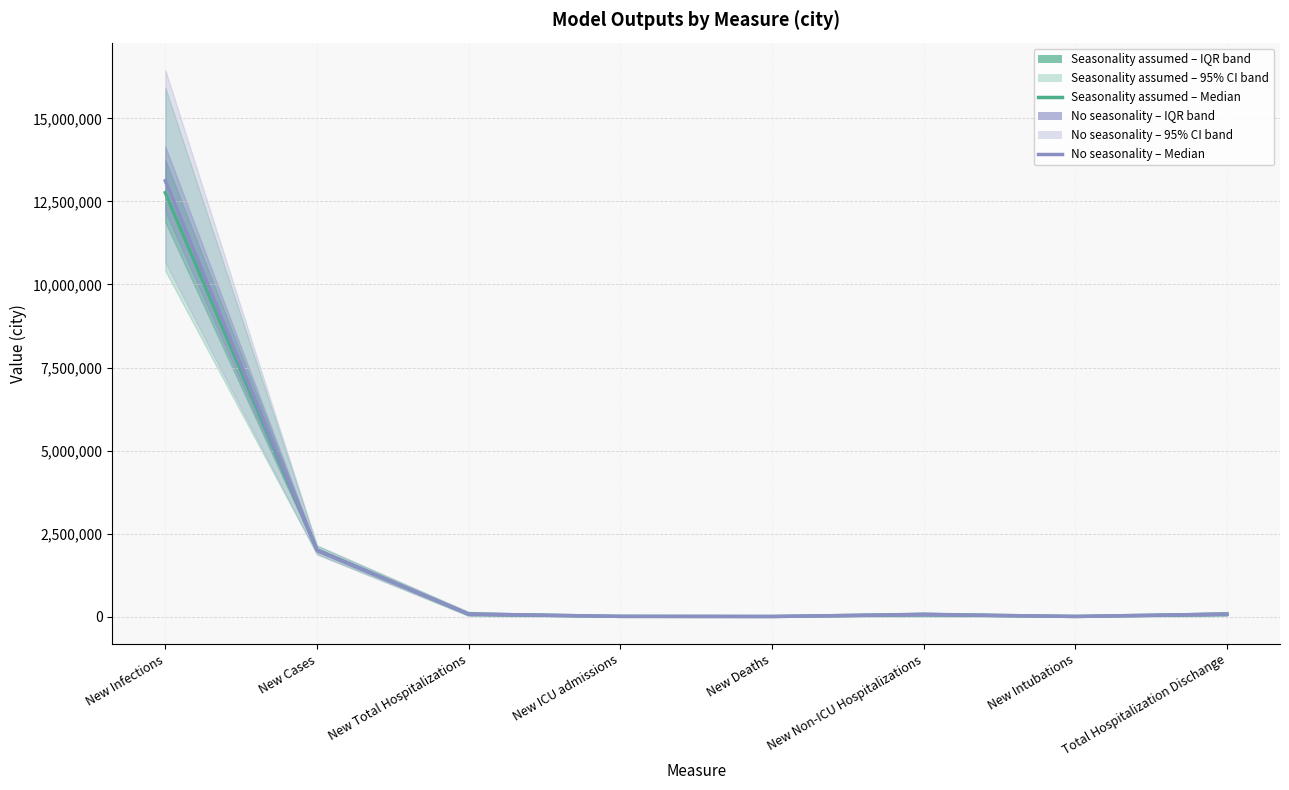

At which label does Seasonality assumed – Median first exceed 78514?

New Infections